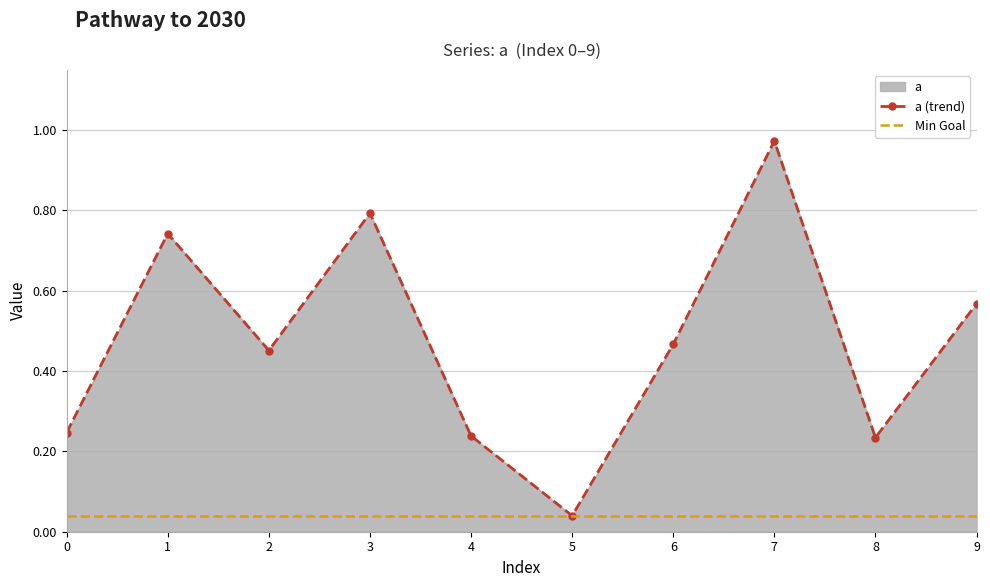

List the labels in order of value, smallest first.

5, 8, 4, 0, 2, 6, 9, 1, 3, 7